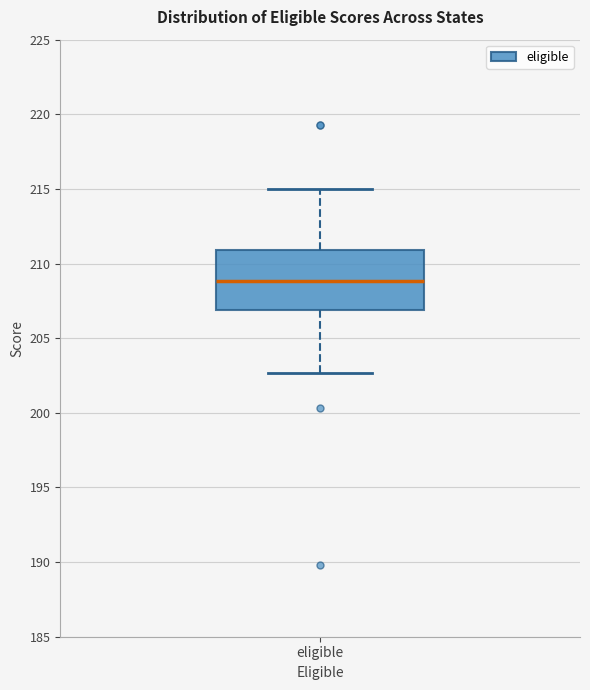

Transcribe this box plot: give where the median line is, the range the box spans, and where the two whiskers end, as read against the y-axis. The values are not printed on the chart, so give them approximately, as read against the axis.

median 209.0, box 207.0 to 211.0, whiskers 202.5 to 215.0